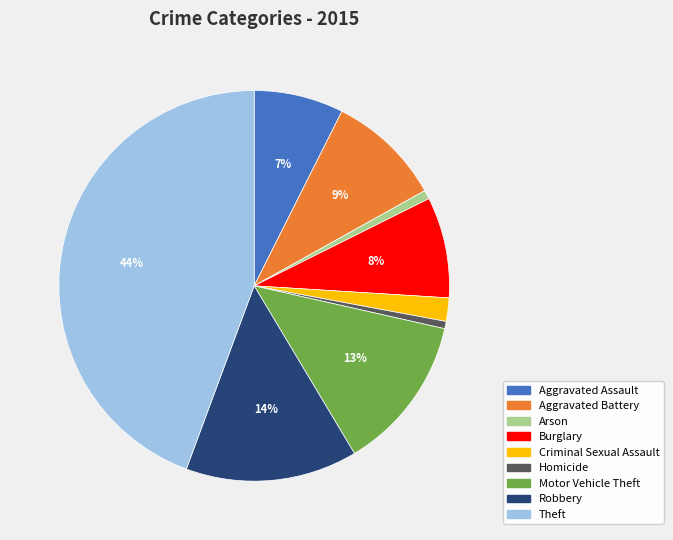

Combined, do Homicide and Burglary account for over 50%?

No